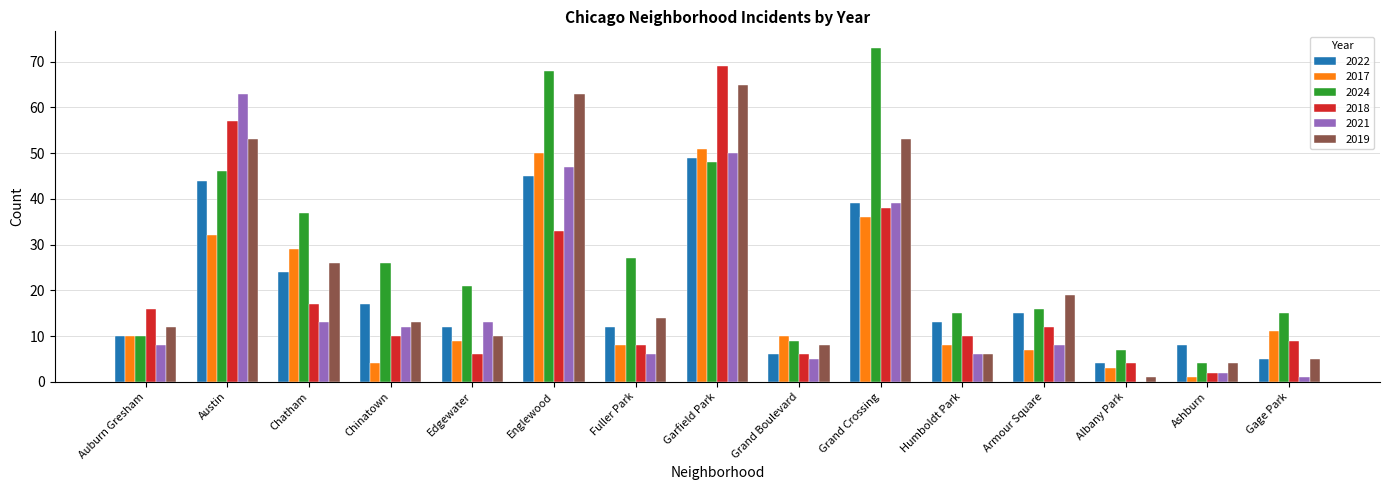

True or false: 2024 has a value of 21 at Edgewater.

True